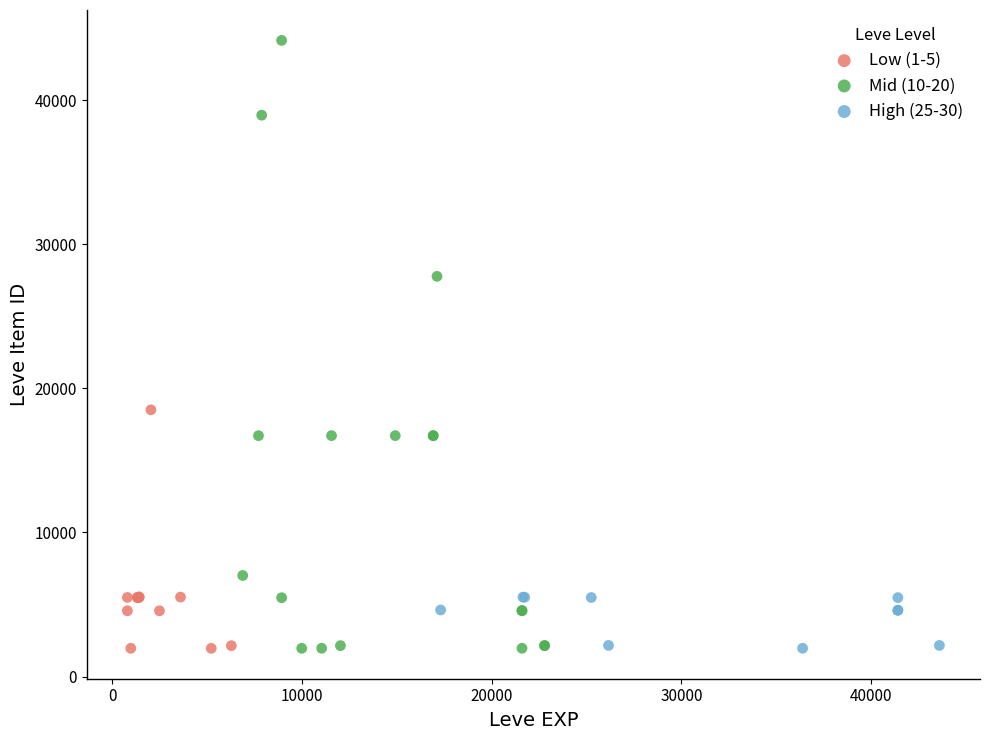

Which series has the largest Y range (max minus min)?

Mid (10-20)